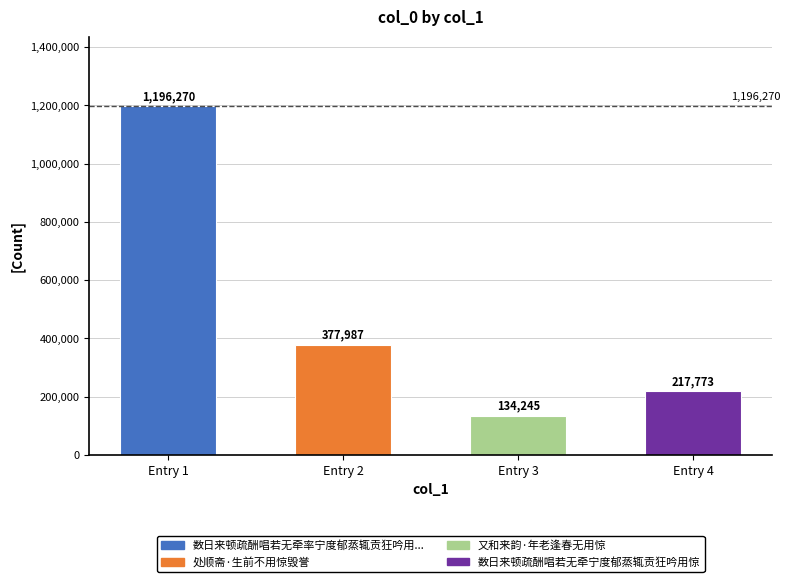

Where does the data first go above 377987?

Entry 1